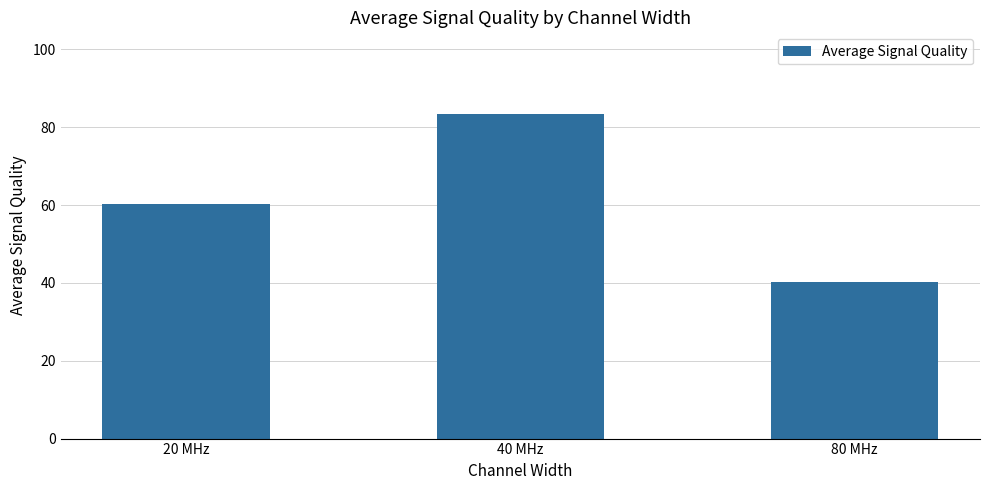

True or false: the data shows 22.1 at 20 MHz.

False